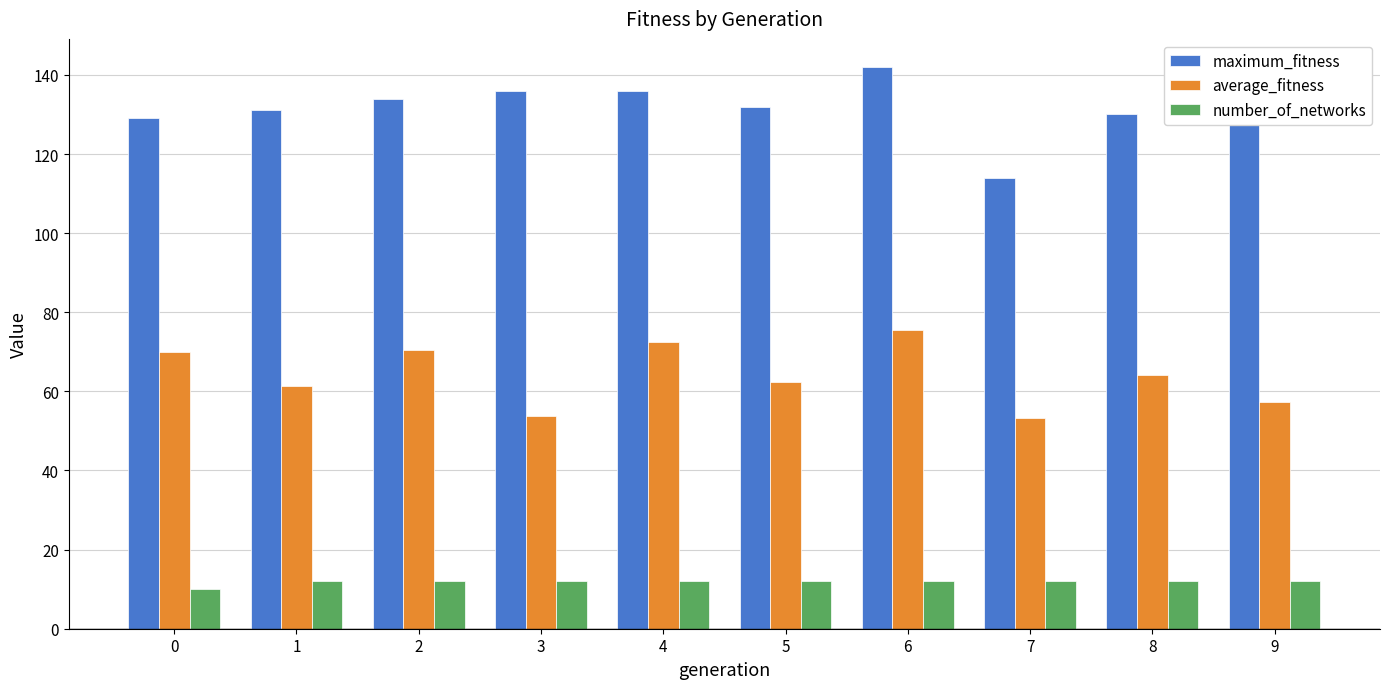

List the series in order of their overall mean, lowest first.

number_of_networks, average_fitness, maximum_fitness